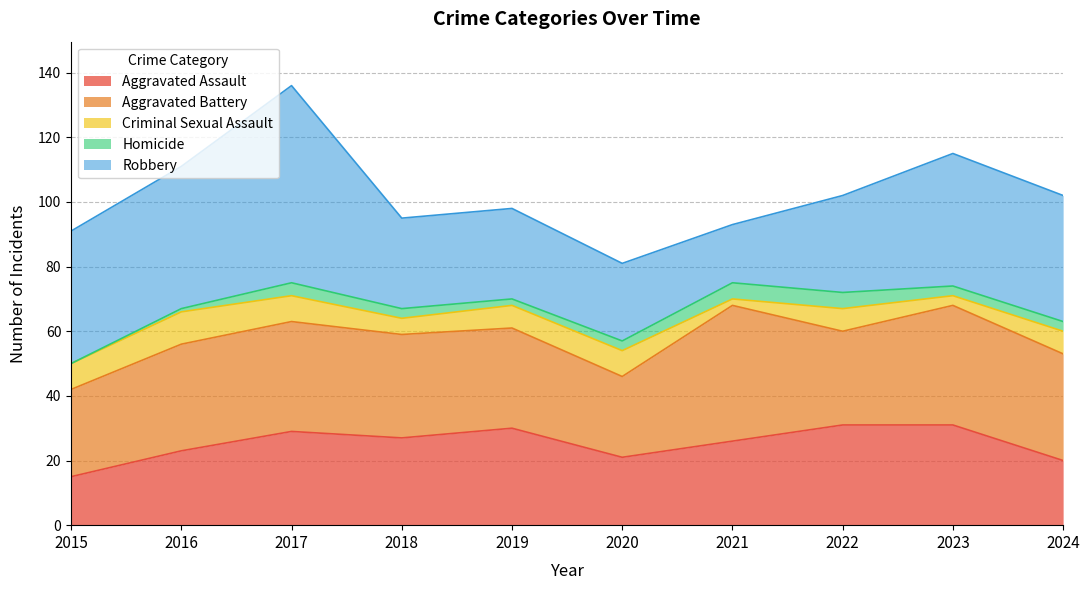

The Robbery series shows 39 at 2024. True or false?

True